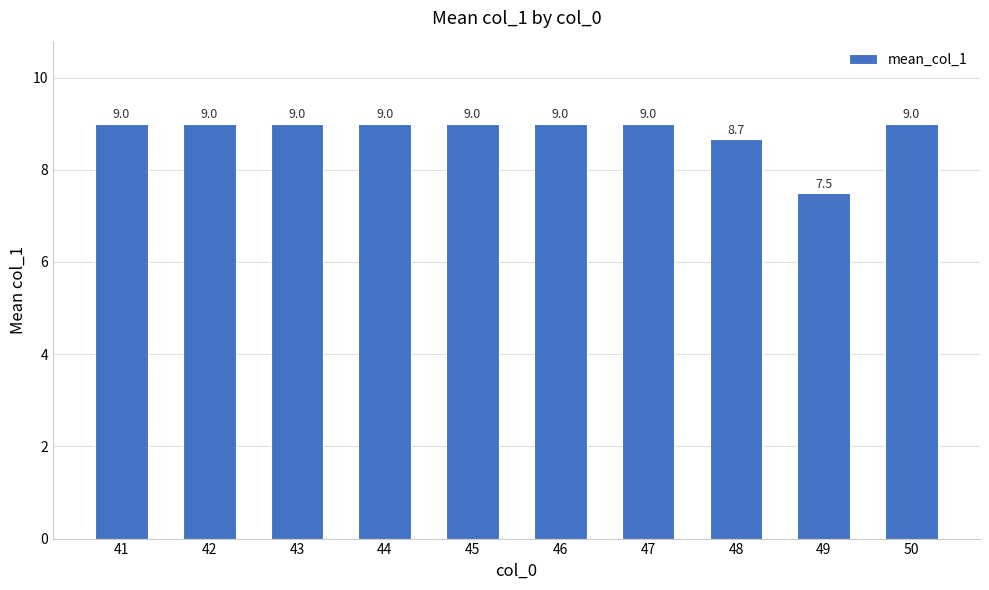

True or false: the data shows 16.1 at 41.

False